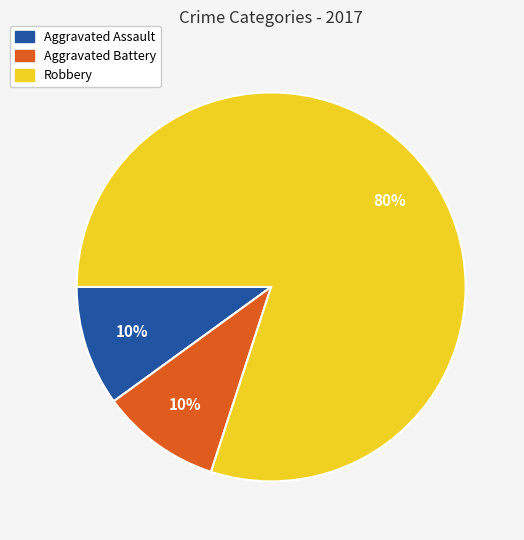

Approximately how many times larger is the value at Robbery compared to Aggravated Assault?

8.0